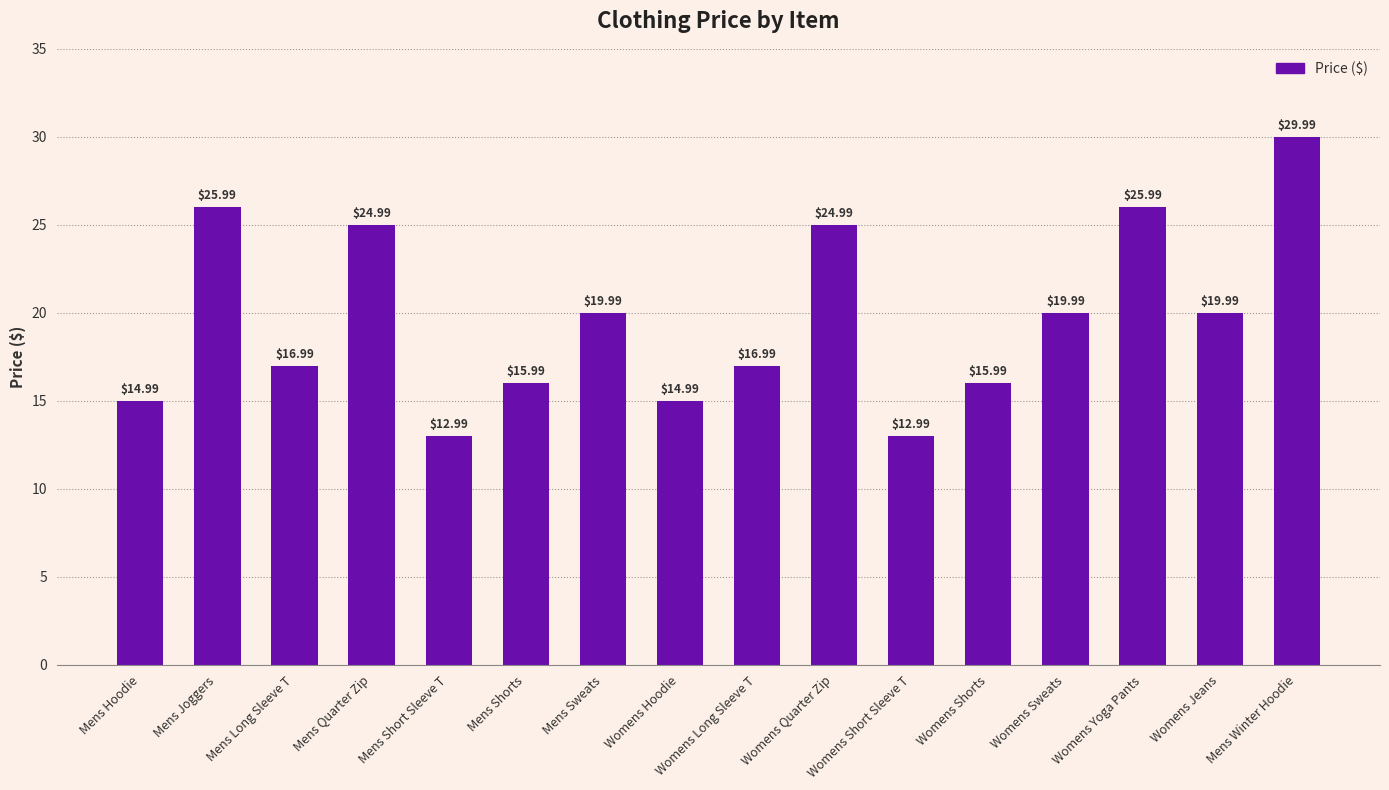

The chart shows a value of 20.0 at Womens Jeans. True or false?

True